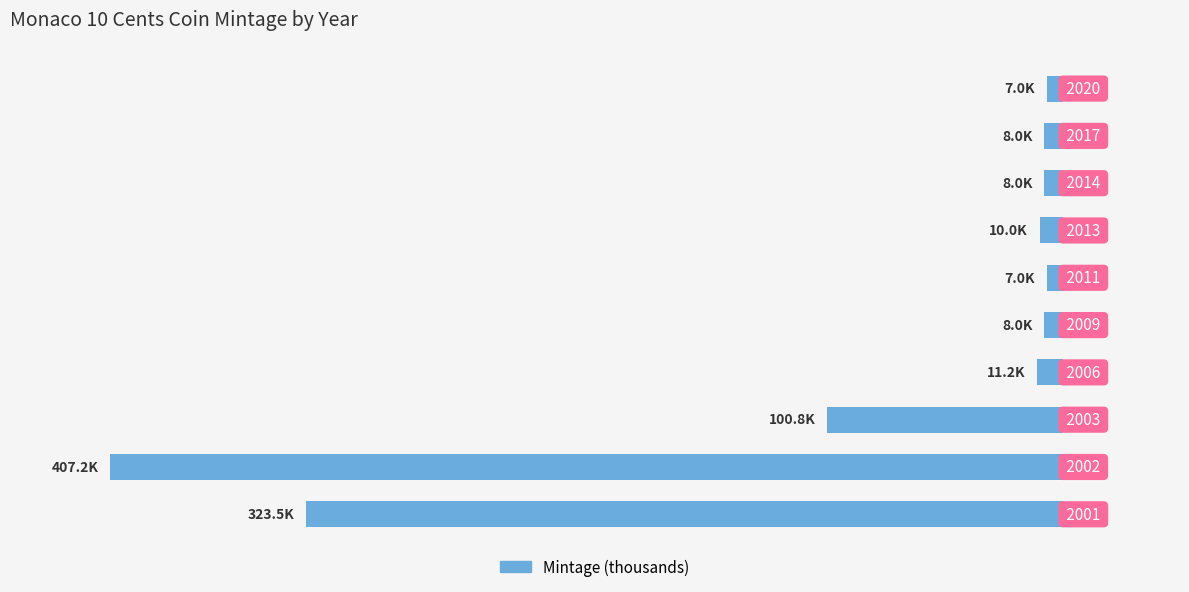

How many bars are there in total?

10